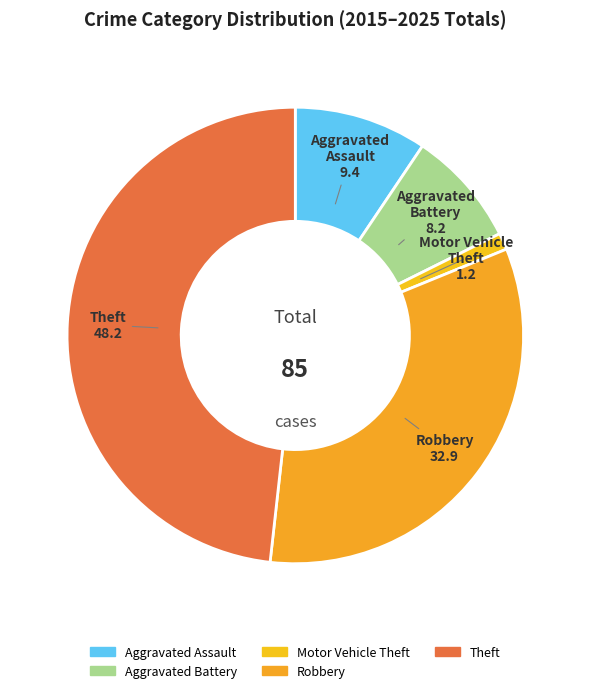

Rank the categories by value from highest to lowest.

Theft, Robbery, Aggravated Assault, Aggravated Battery, Motor Vehicle Theft